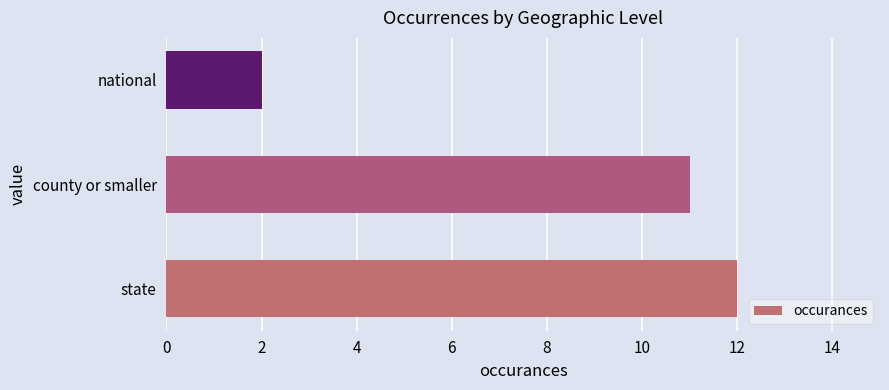

List the labels in order of value, largest first.

state, county or smaller, national